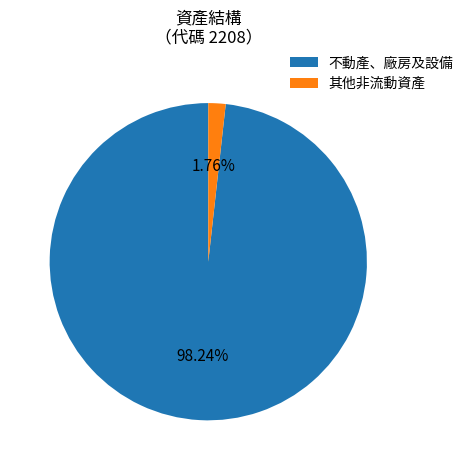

Which has a higher value, 其他非流動資產 or 不動產、廠房及設備?

不動產、廠房及設備